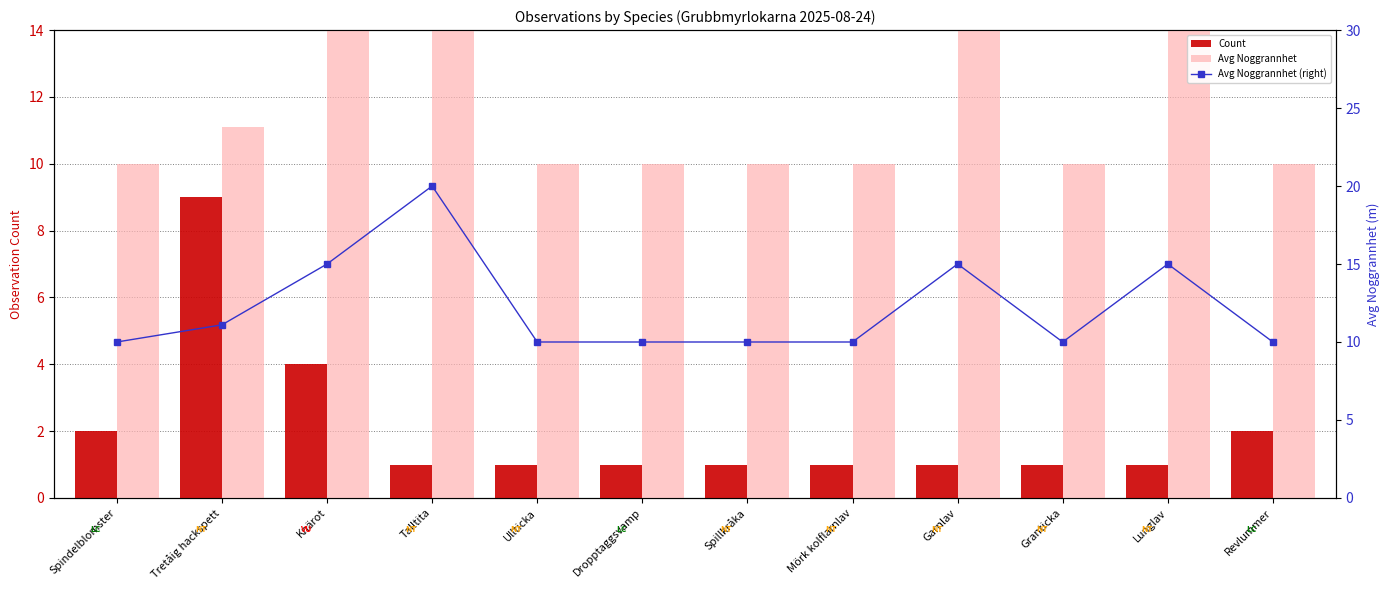

What is the label of the 7th bar from the right?

Dropptaggsvamp